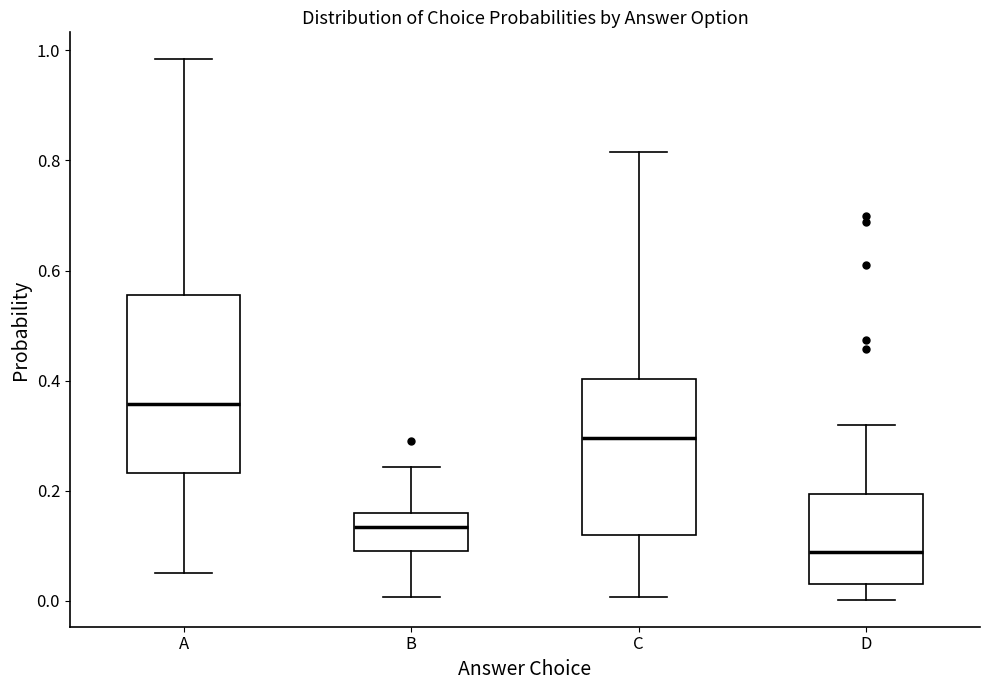

Which box has the highest median line?

A